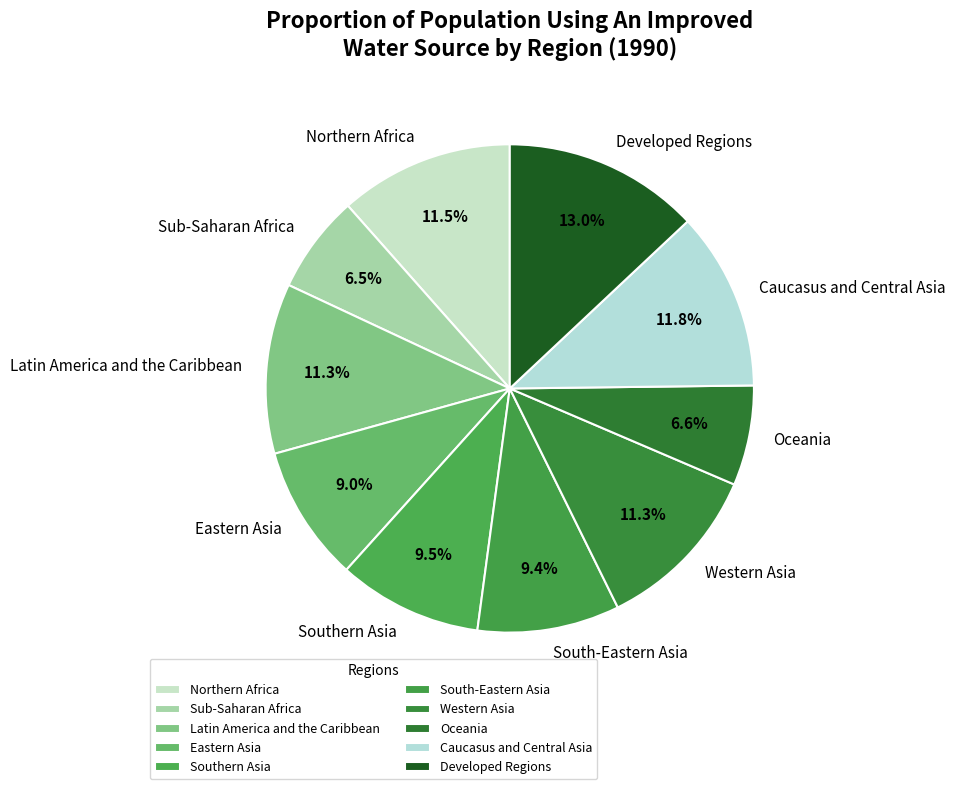

Is Western Asia the majority of the pie?

No